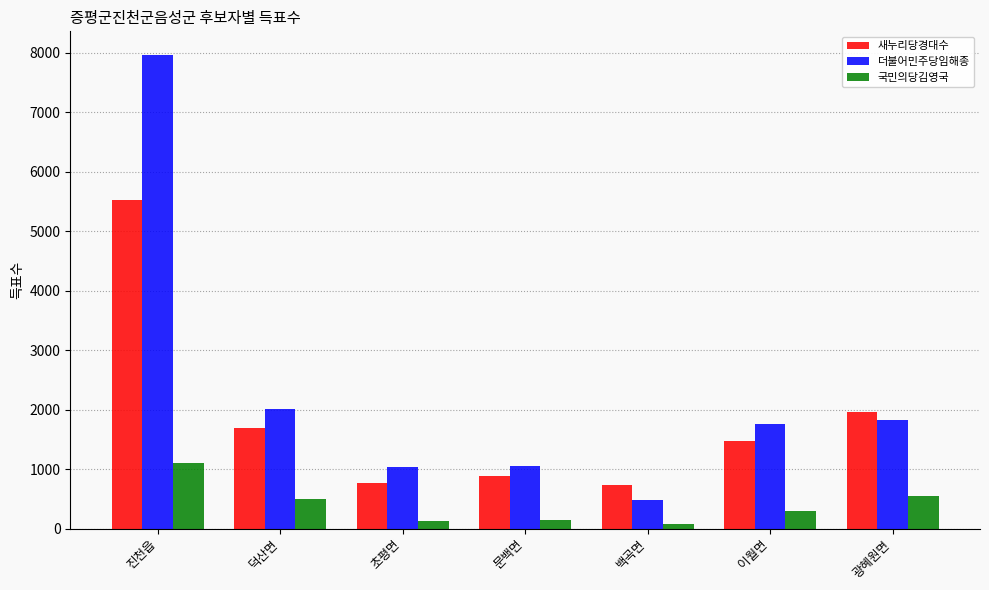

What are all the series names shown in the legend?

새누리당경대수, 더불어민주당임해종, 국민의당김영국